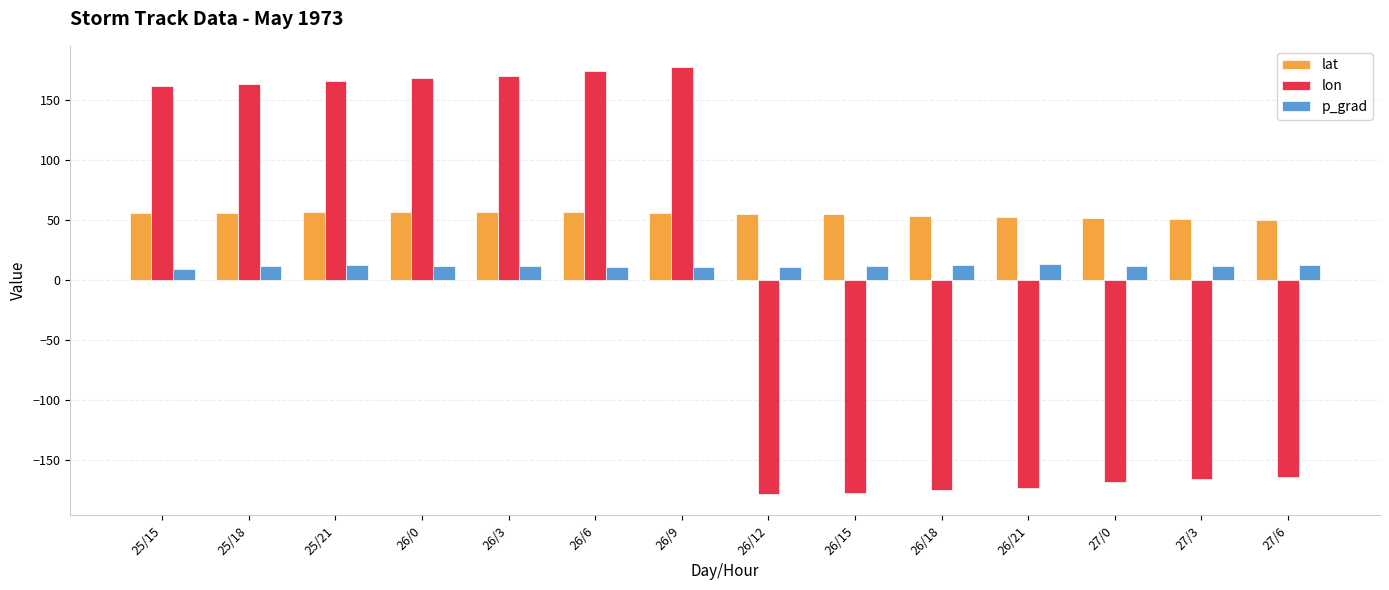

Which series has the widest spread of values?

lon